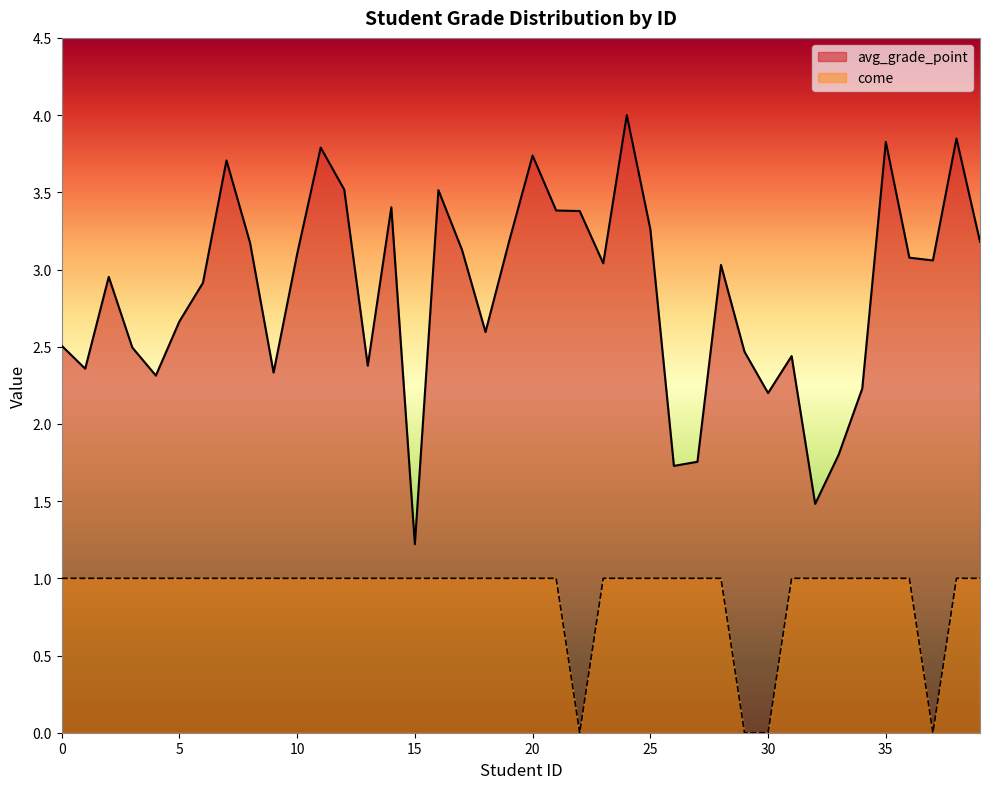

True or false: the data shows 3.0 at 23.

True